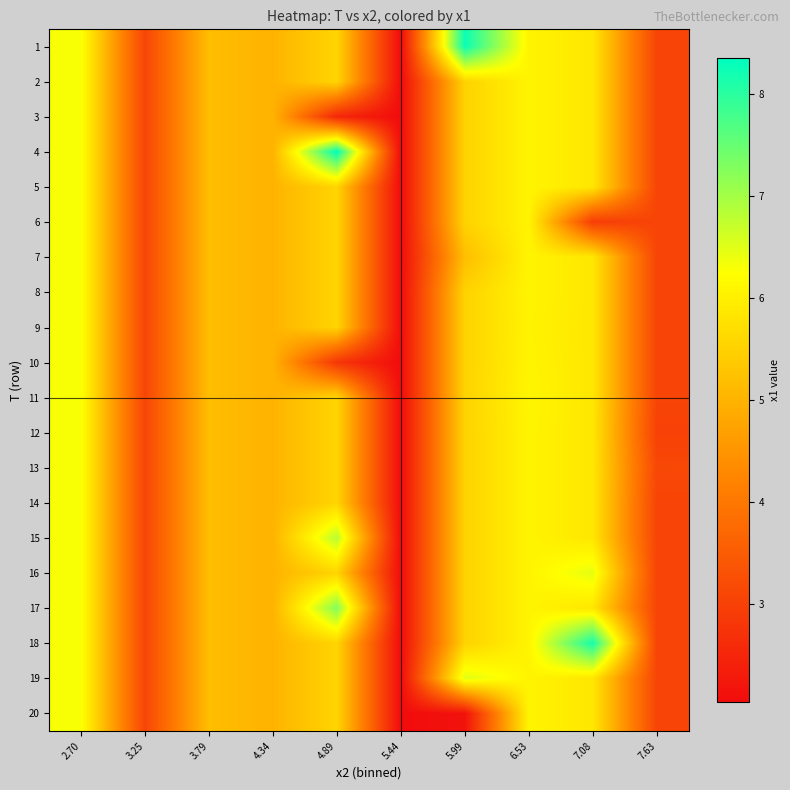

Which has a higher value, 5.99 or 3.25?

5.99